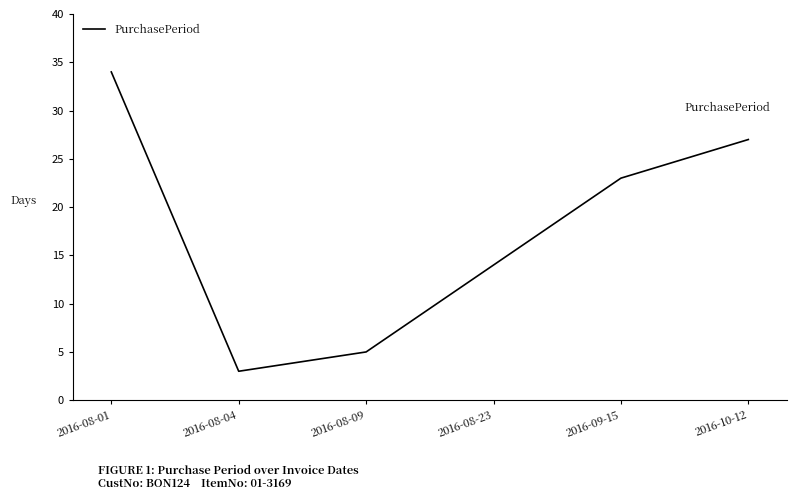

What position from the right is 2016-08-01?

6